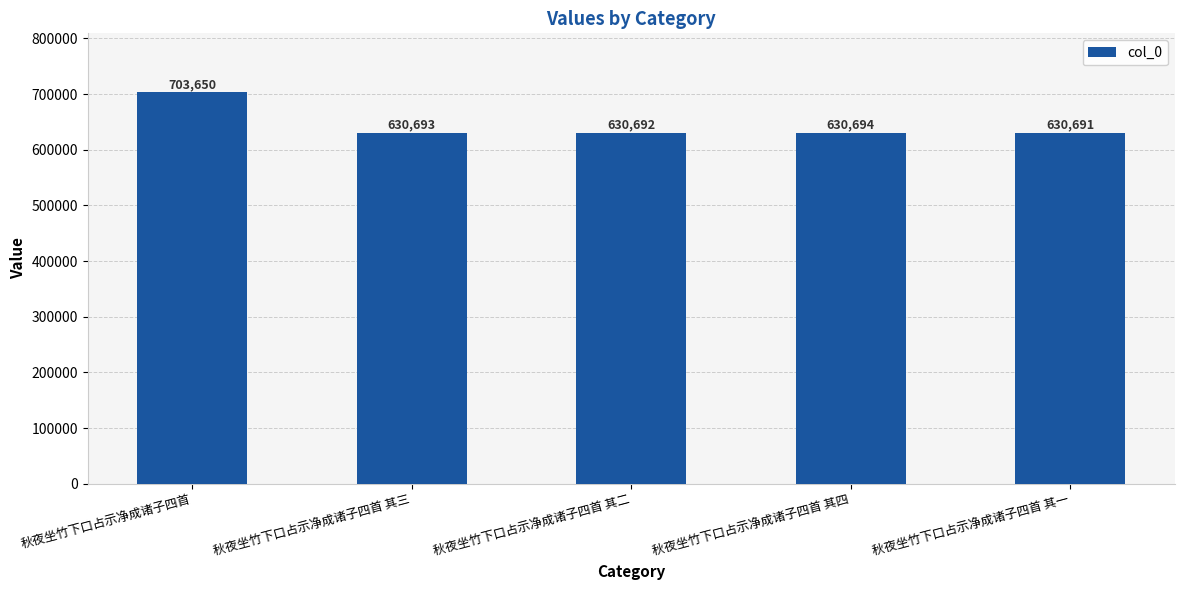

Reading left to right, what are all the values shown in this chart?

秋夜坐竹下口占示净成诸子四首=703650	秋夜坐竹下口占示净成诸子四首 其三=630693	秋夜坐竹下口占示净成诸子四首 其二=630692	秋夜坐竹下口占示净成诸子四首 其四=630694	秋夜坐竹下口占示净成诸子四首 其一=630691